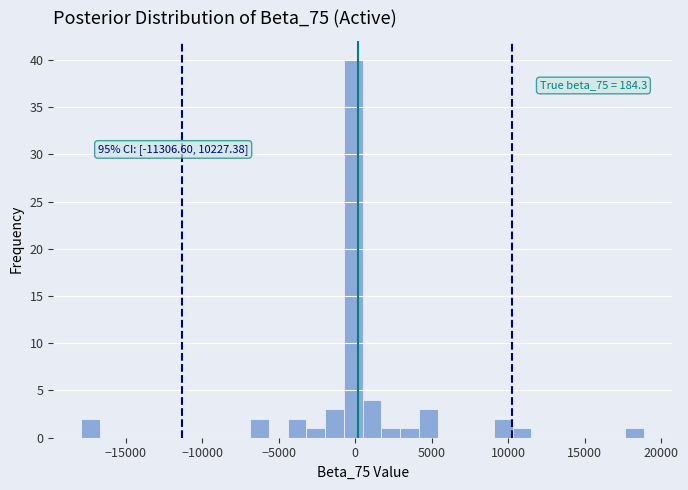

Read against the x-axis, roughly where is the centre of the tallest bar?

0